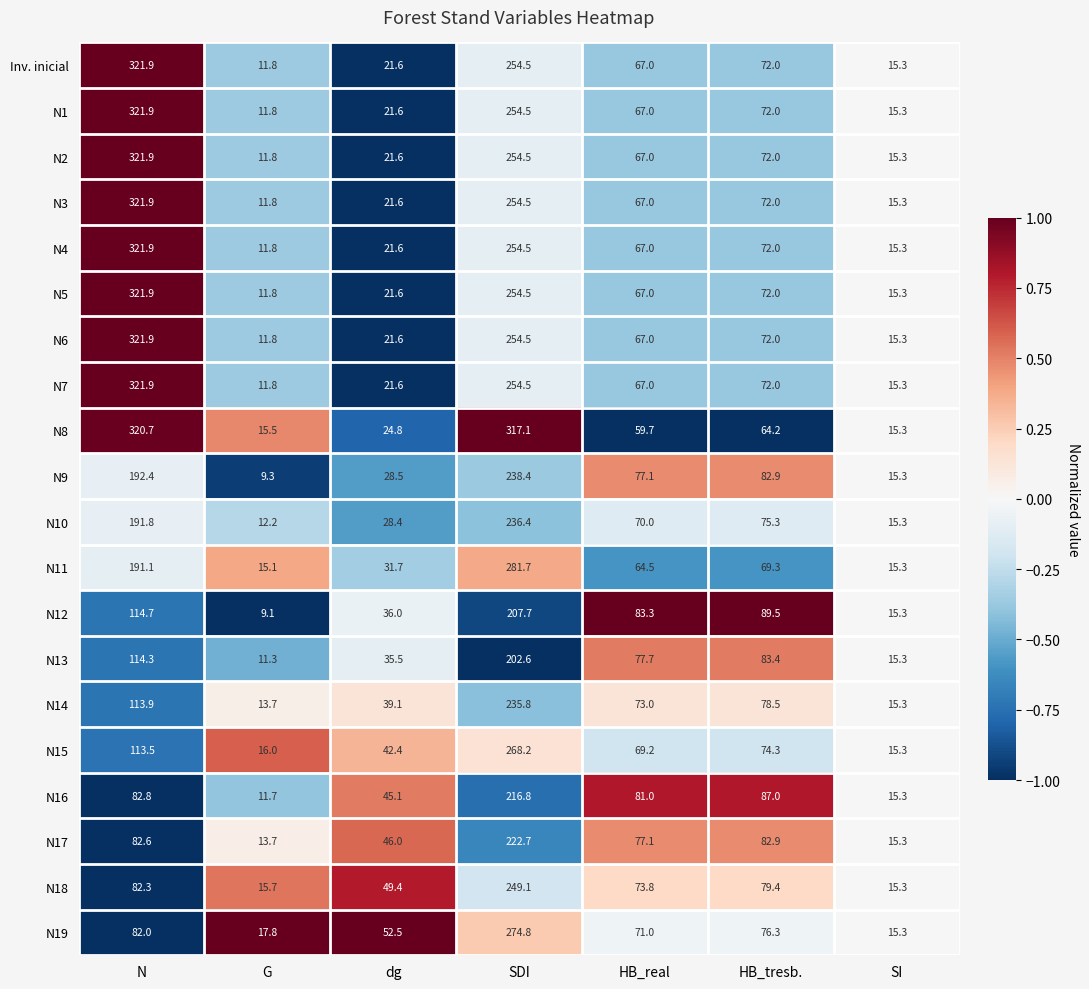

At which label does N14 reach its peak?

SDI